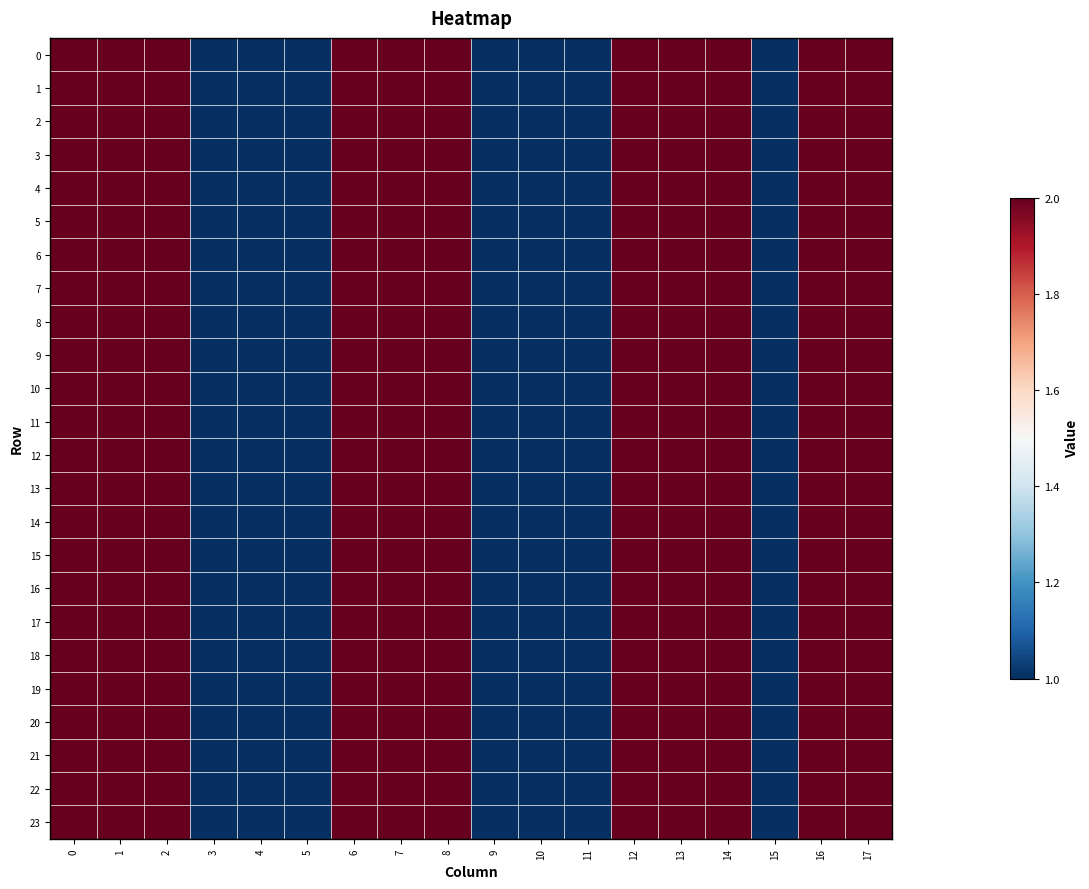

Rank the series at 10 from lowest to highest value.

0, 1, 2, 3, 4, 5, 6, 7, 8, 9, 10, 11, 12, 13, 14, 15, 16, 17, 18, 19, 20, 21, 22, 23